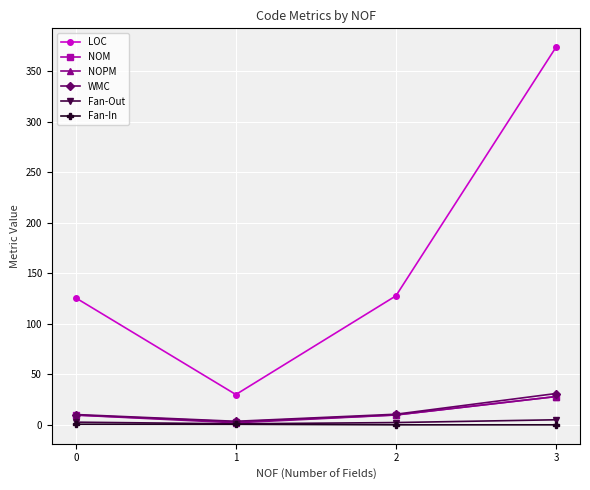

What is the average value of the WMC series?

13.8